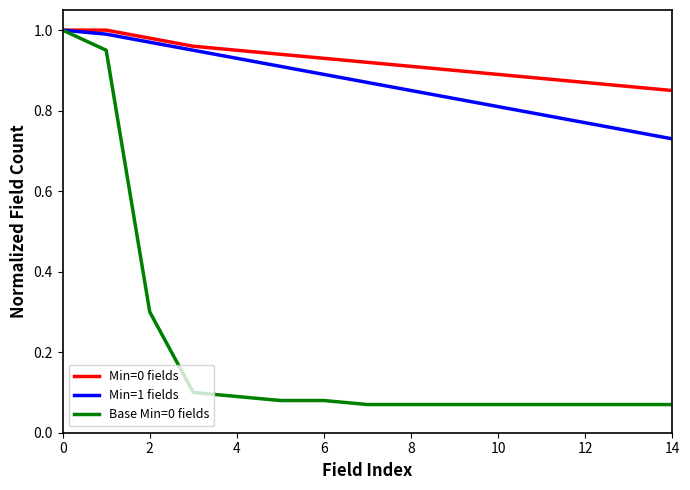

Which series has the largest total across all categories?

Min=0 fields